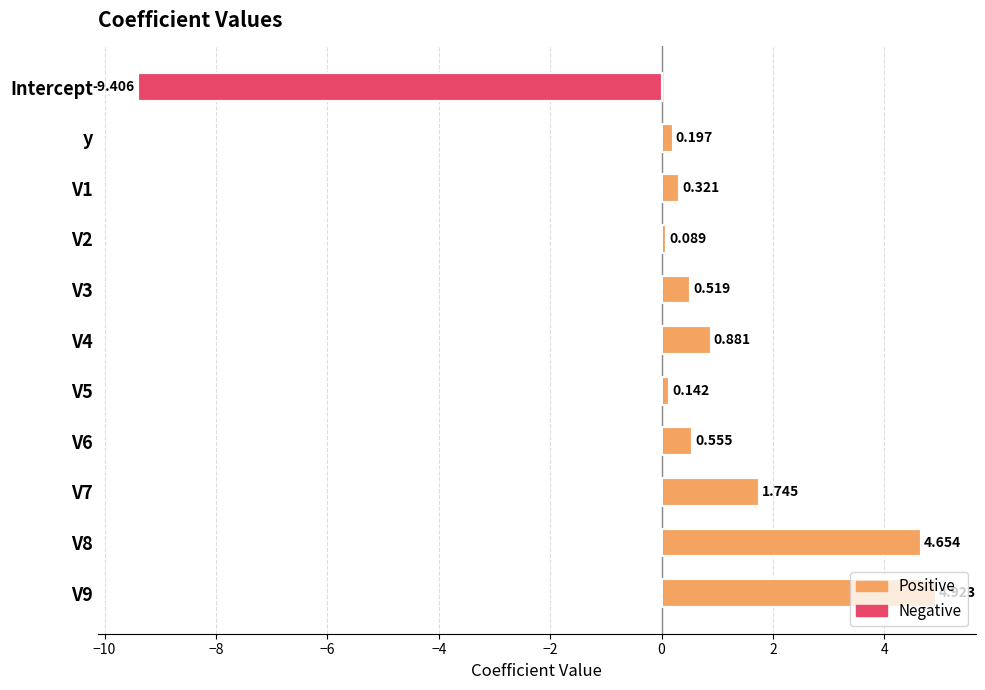

Which label corresponds to the smallest value in the chart?

Intercept